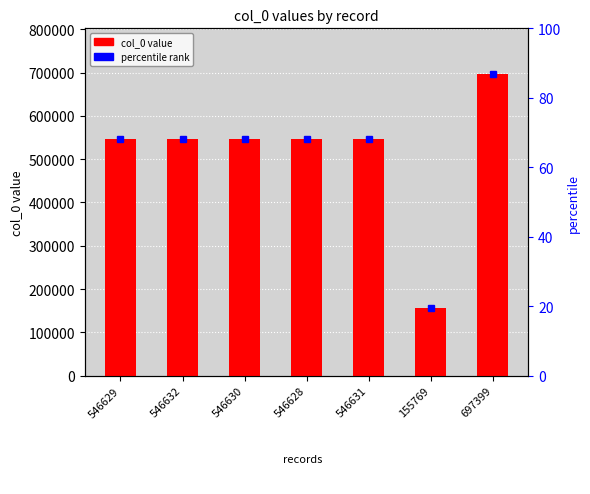

What is the difference between the second highest and minimum values?

390863